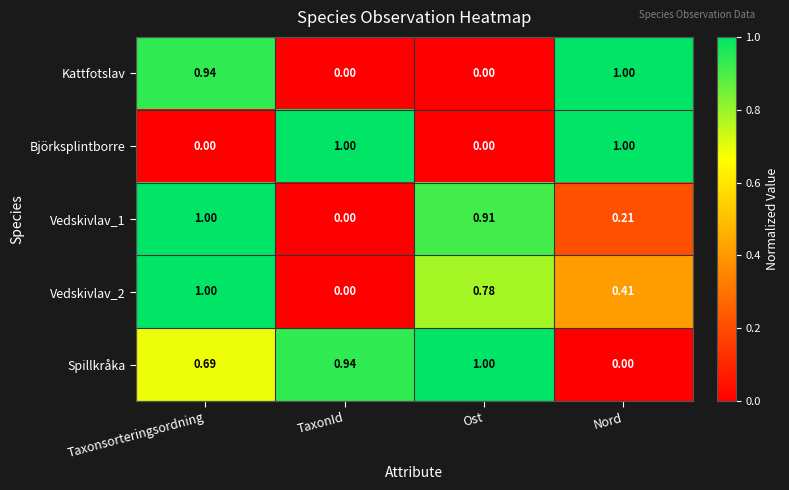

At which label is Vedskivlav_1 closest to 0?

TaxonId